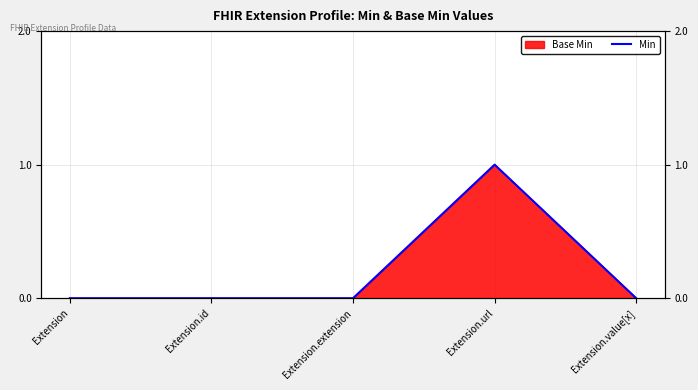

How many lines are shown in the chart?

1